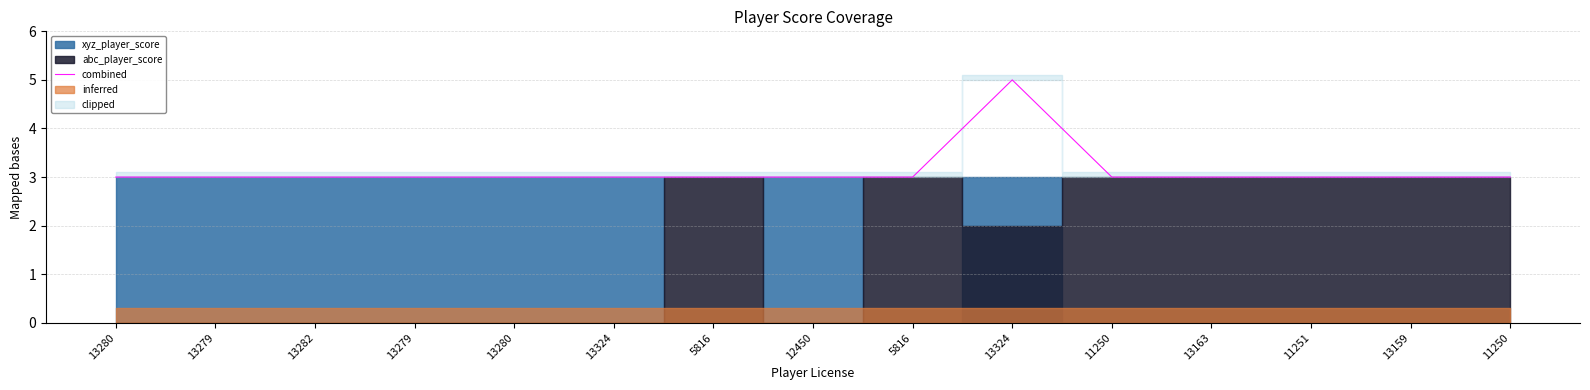

Reading left to right, list all the values displayed in this chart.

13280=3	13279=3	13282=3	13279=3	13280=3	13324=3	5816=3	12450=3	5816=3	13324=5	11250=3	13163=3	11251=3	13159=3	11250=3